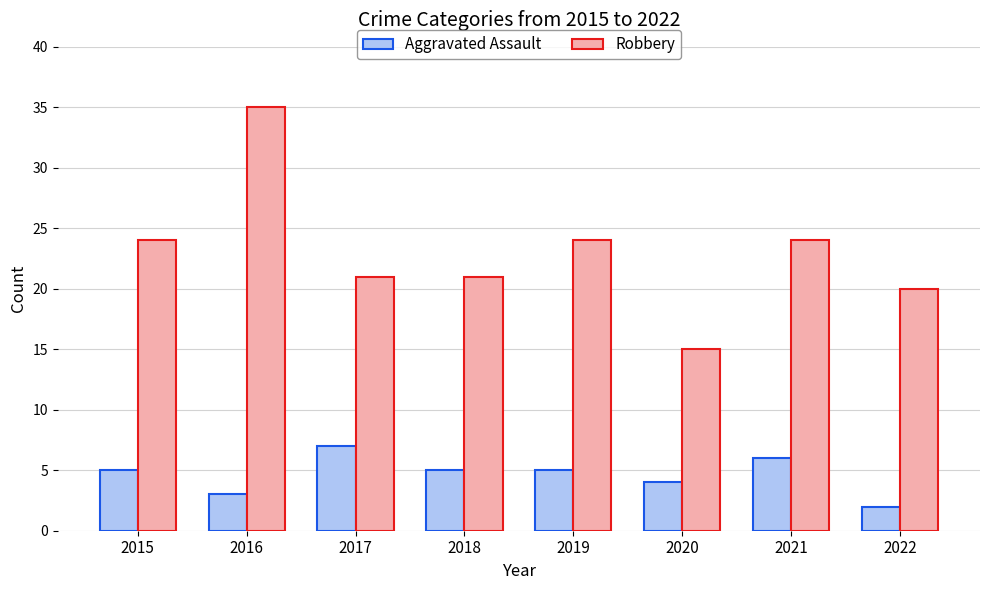

Is it true that Aggravated Assault equals 3 at 2016?

True